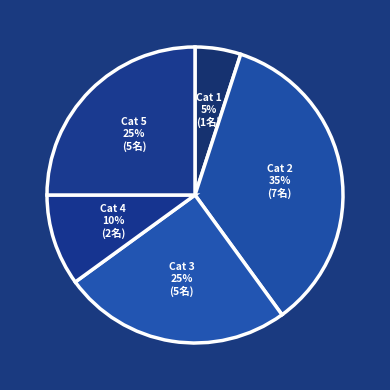

How many segments does this pie chart have?

5